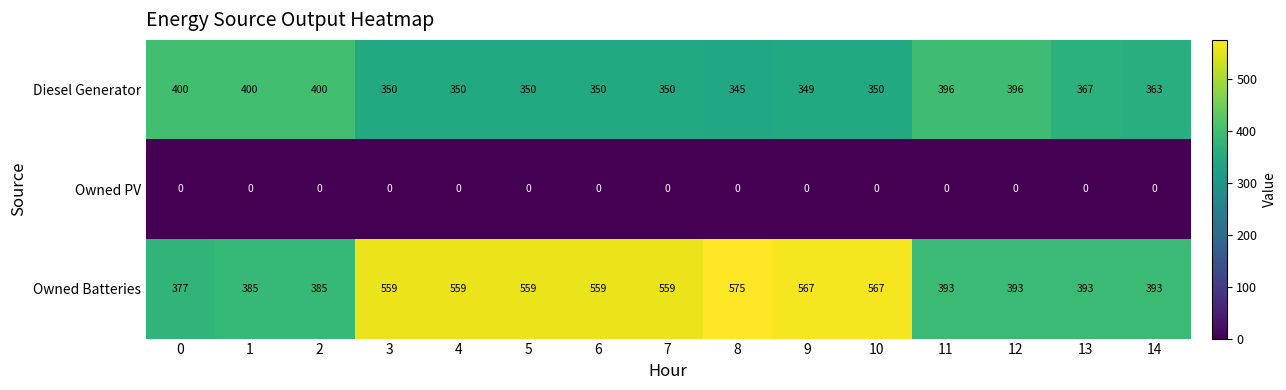

What is the total value across all series at 9?

916